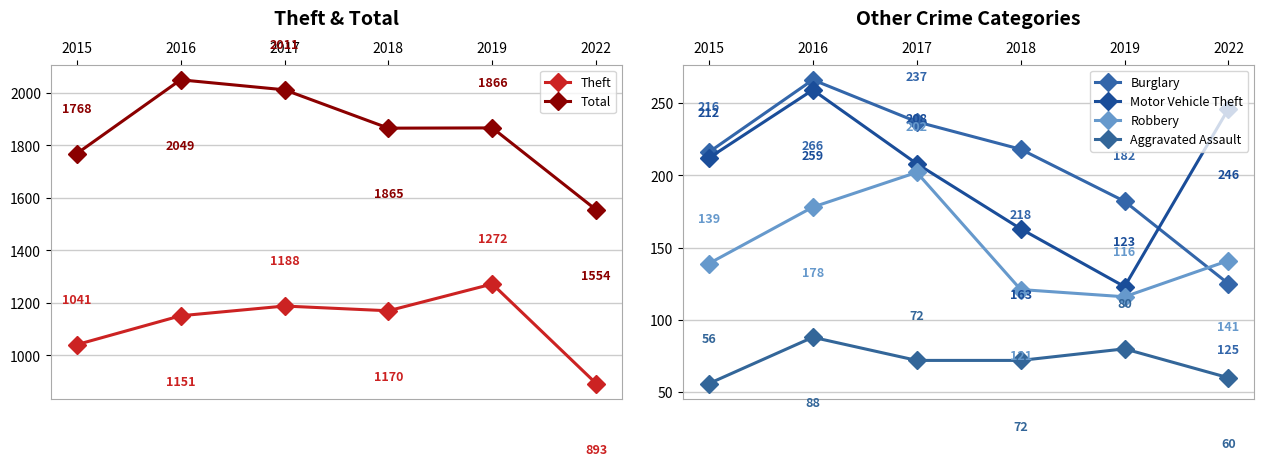

True or false: Theft and Motor Vehicle Theft cross at least once.

False